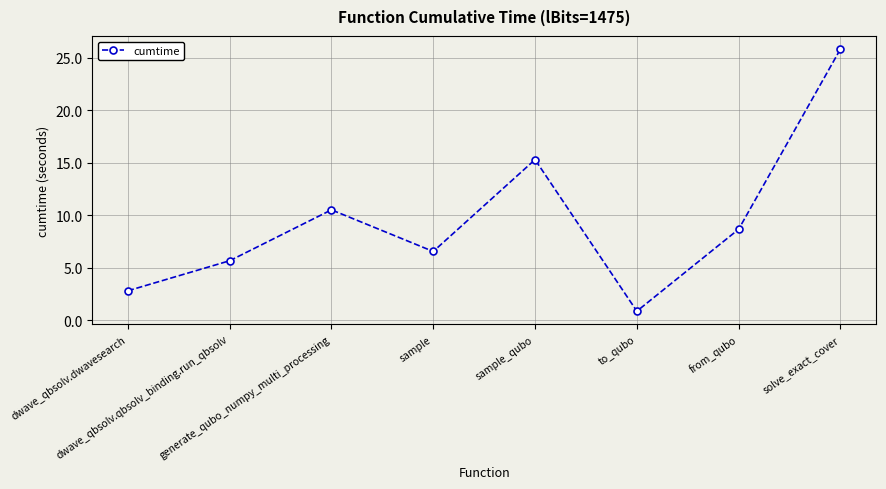

What is the average value?

9.5